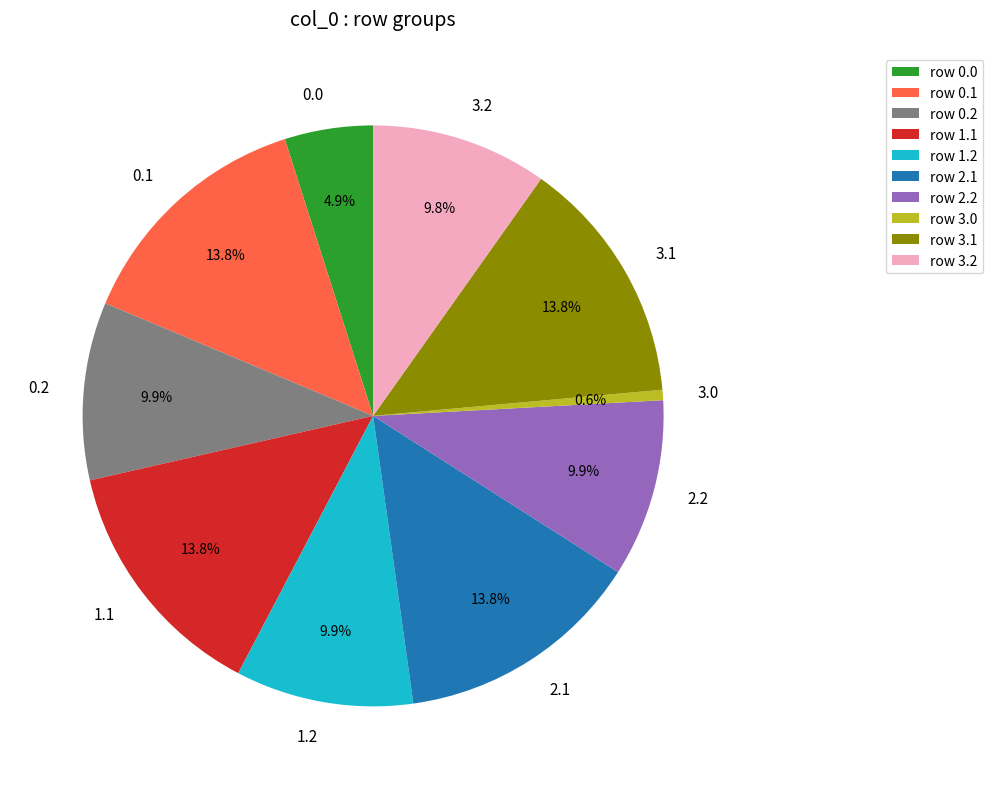

What is the total percentage of 0.2 and 2.2?

19.8%